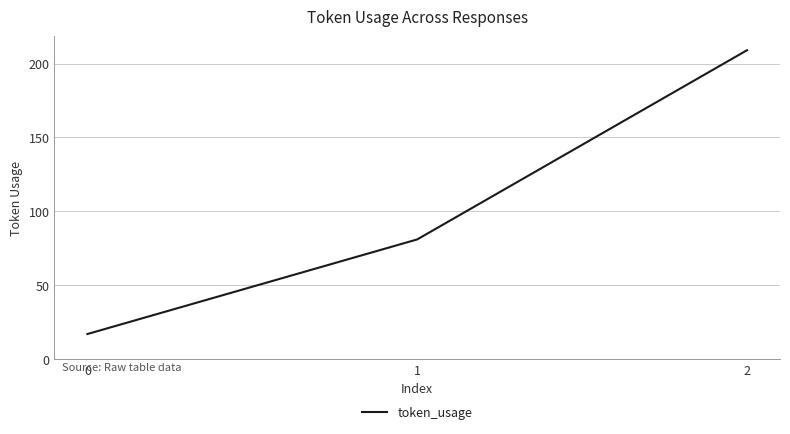

Is it true that the value at 2 is 121?

False